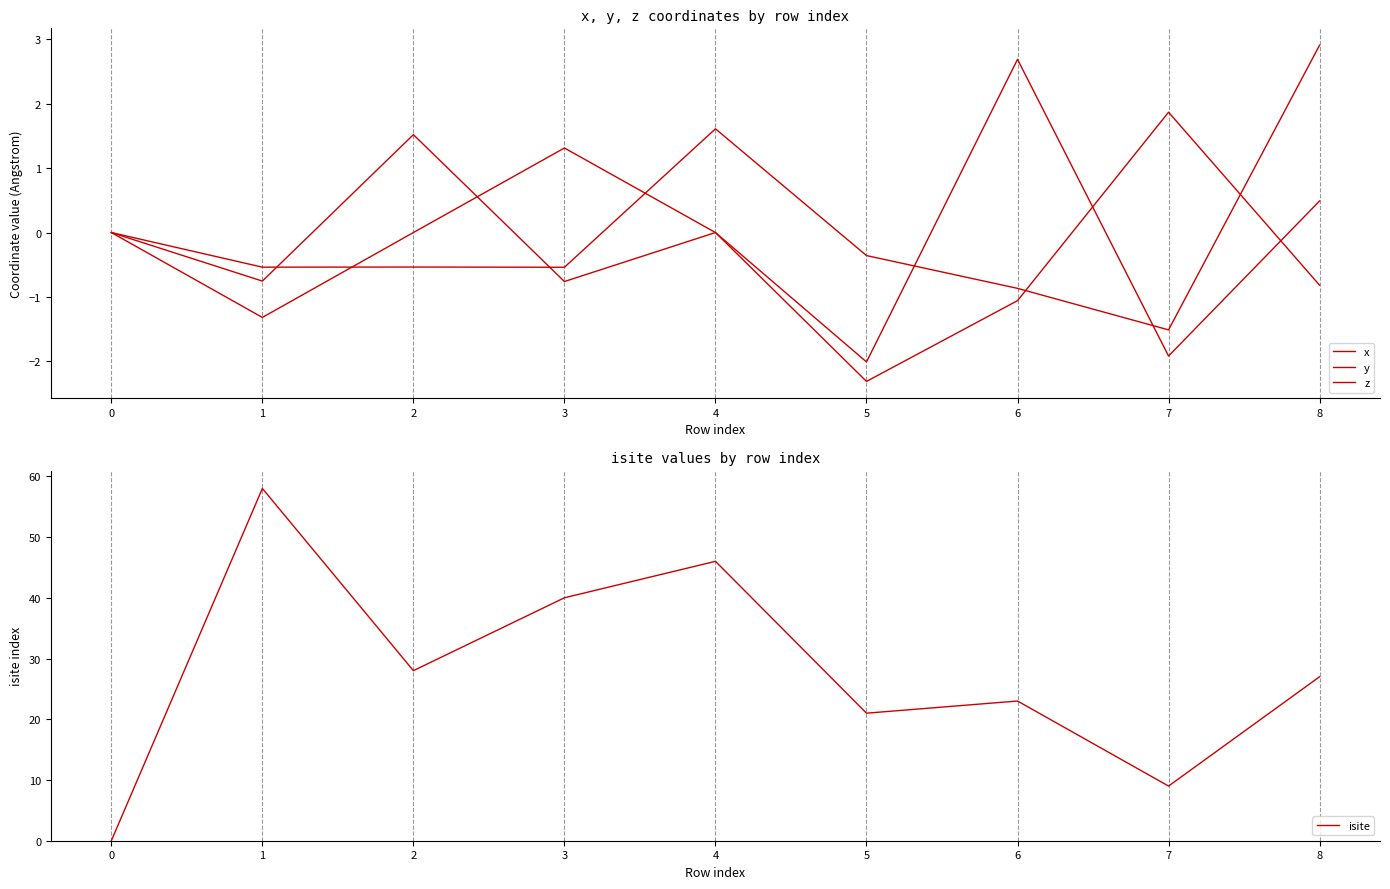

Does the chart display data point markers on the line(s)?

No